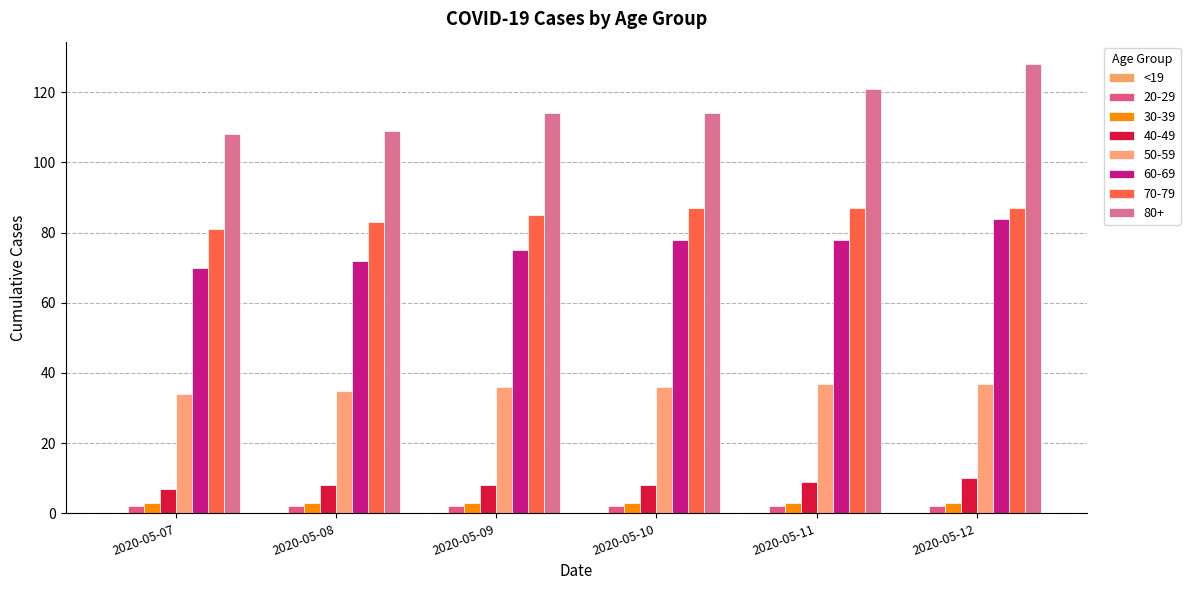

How many bars are there in total?

42